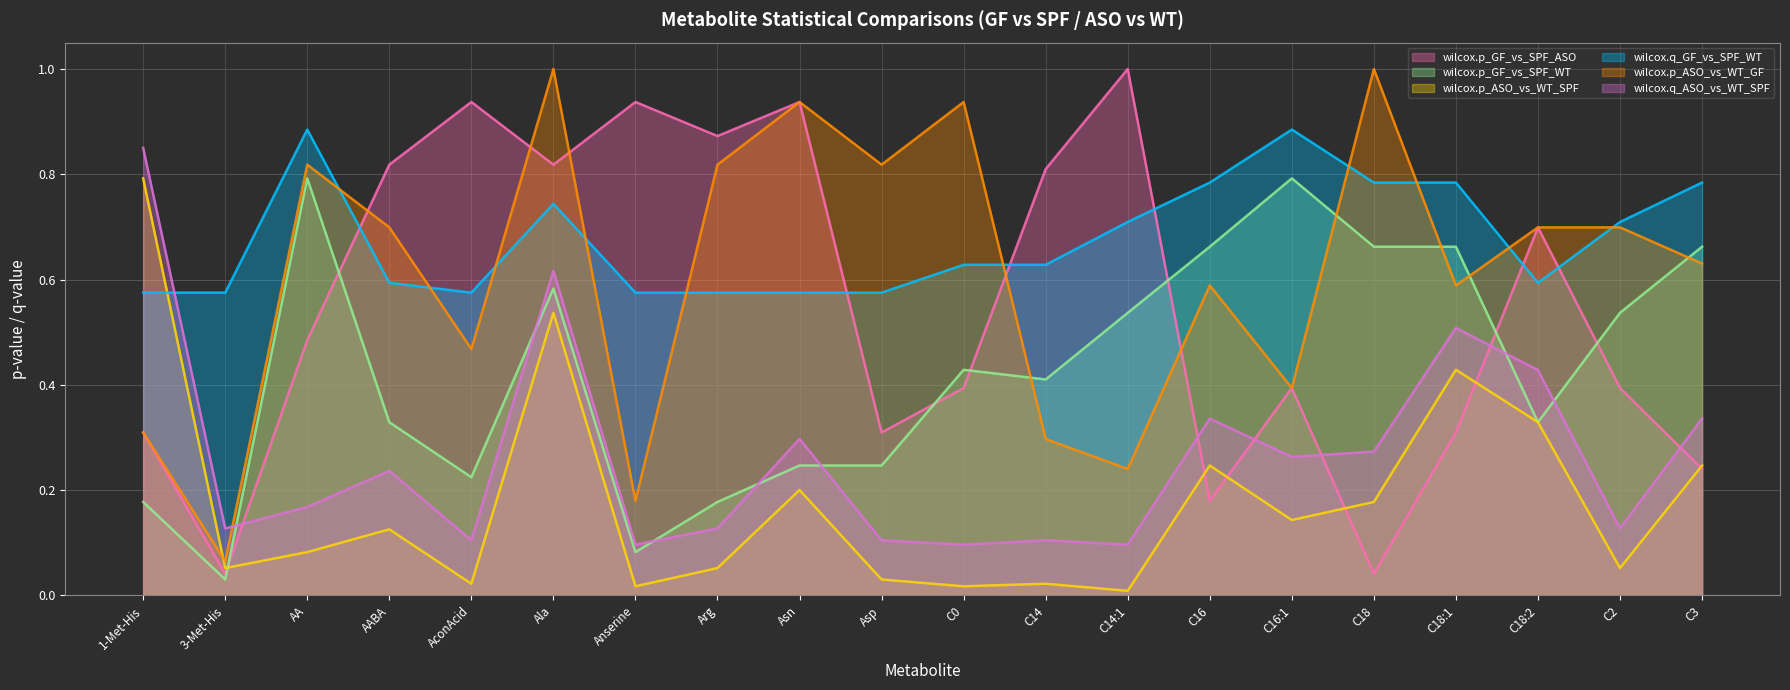

Does the chart display data point markers on the line(s)?

No